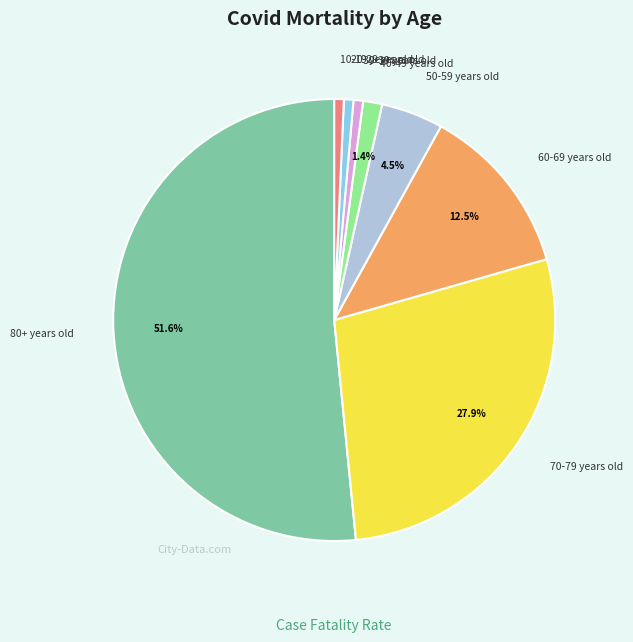

Does 80+ years old represent more than half of the total?

Yes